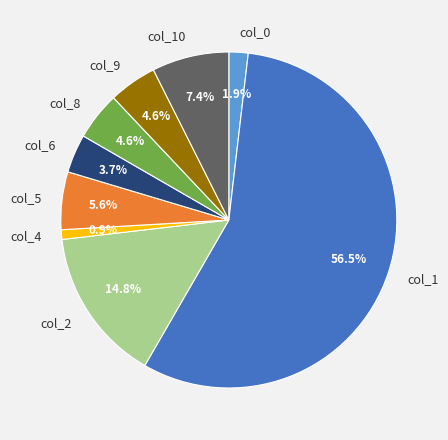

What percentage is NOT represented by col_10?

92.6%